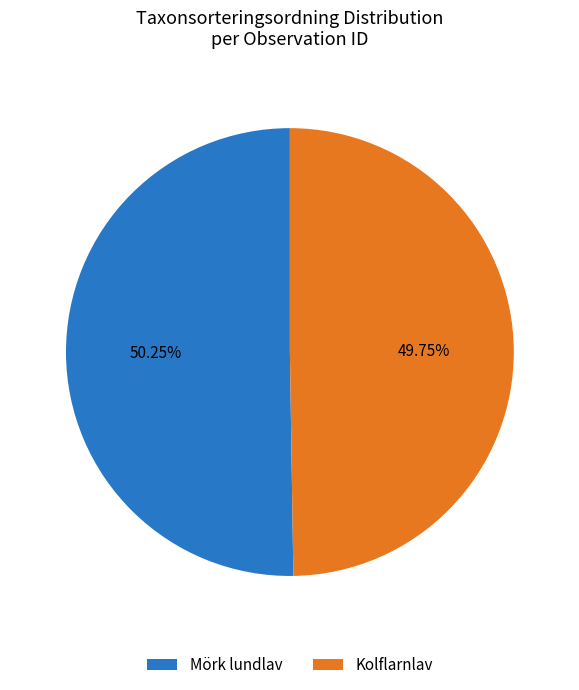

Combined, do Mörk lundlav and Kolflarnlav account for over 50%?

Yes